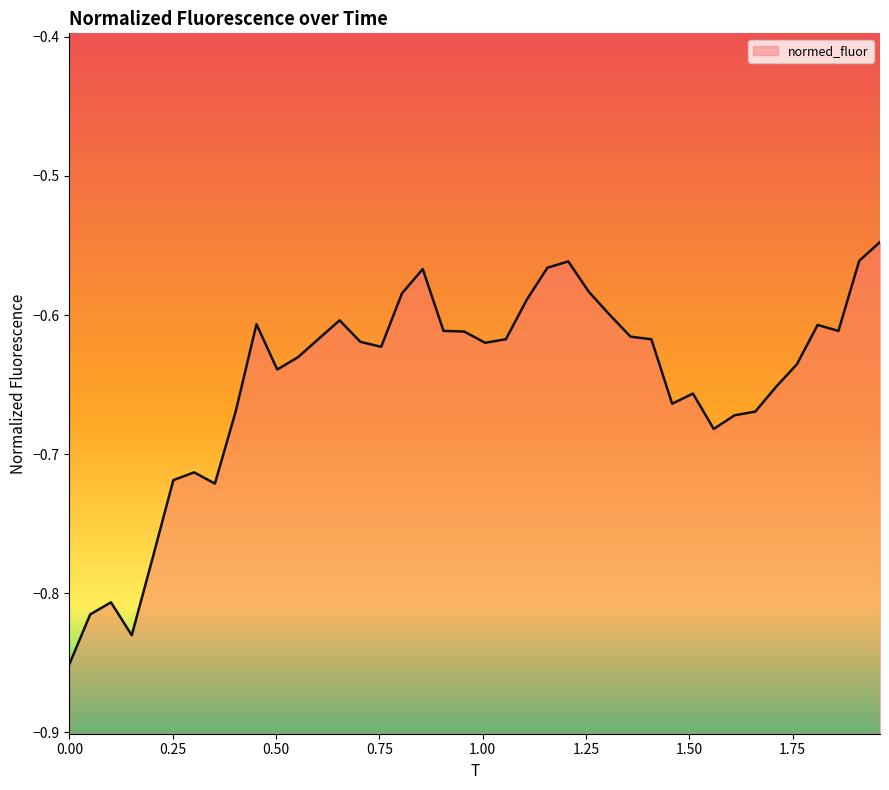

What is the value of the 40th point from the left?

-0.5